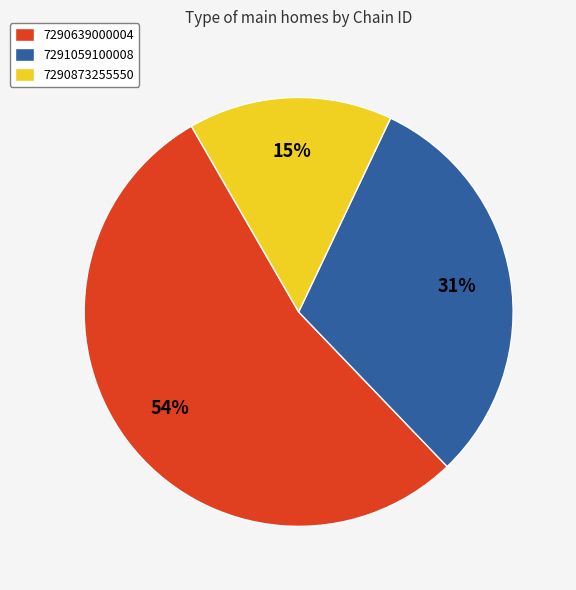

Rank the categories by value from lowest to highest.

7290873255550, 7291059100008, 7290639000004